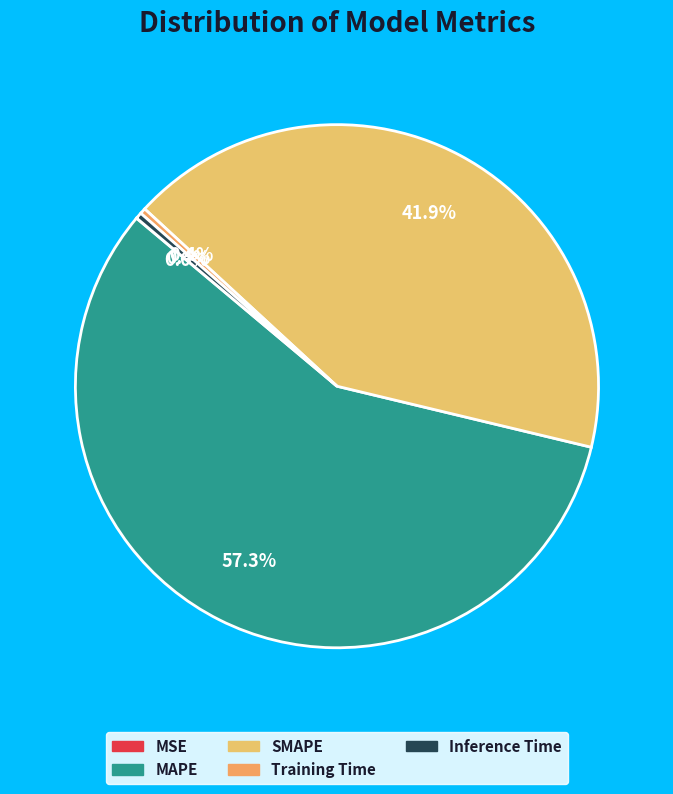

Rank the categories by value from highest to lowest.

MAPE, SMAPE, Inference Time, Training Time, MSE